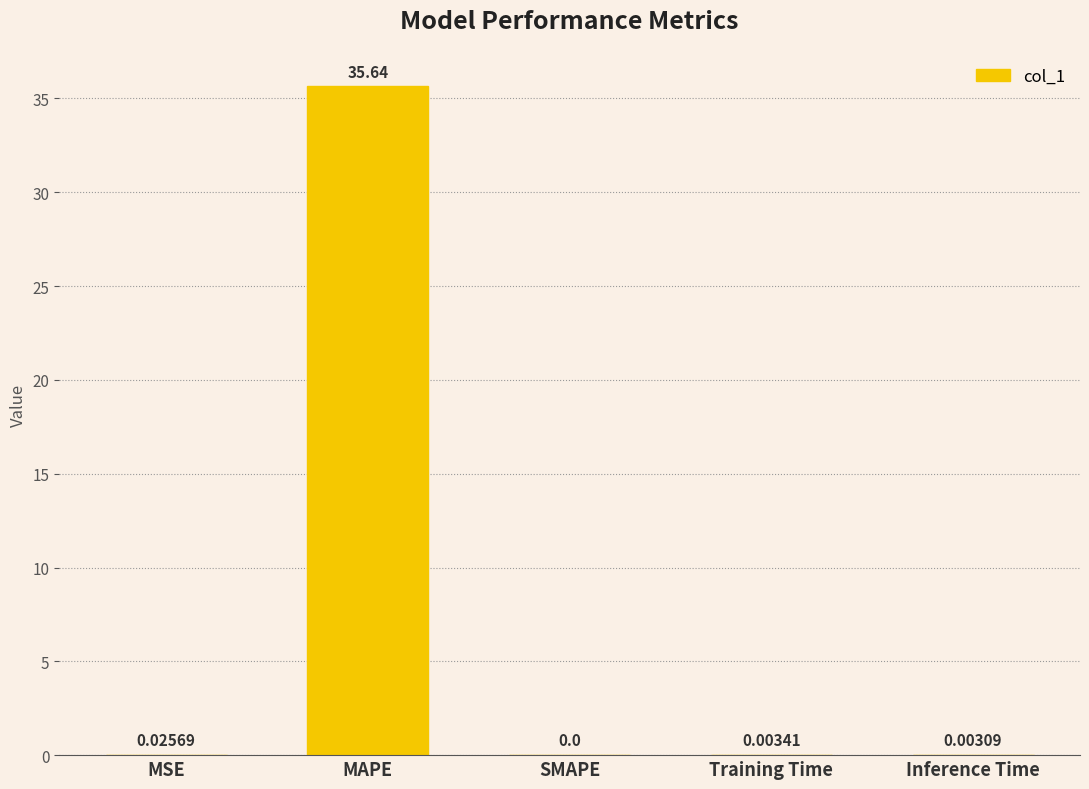

Where is the data nearest to the value 17?

MSE